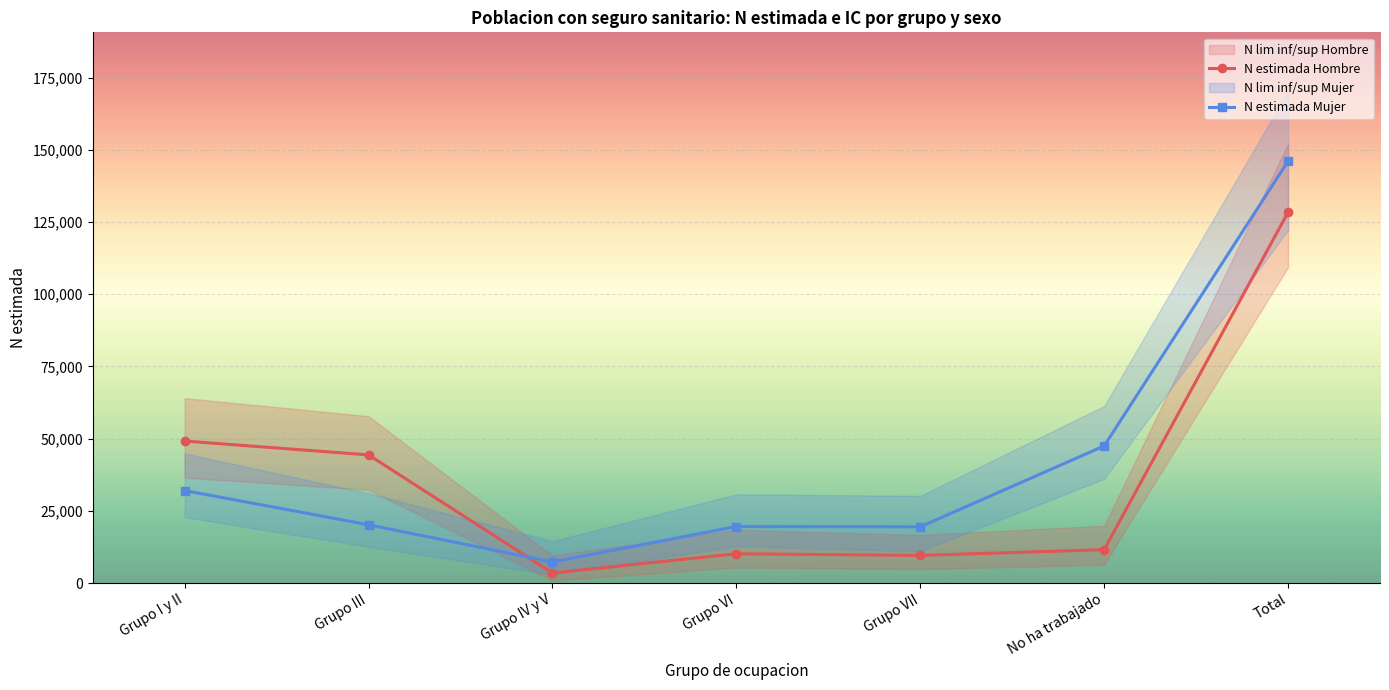

Where does the N estimada Mujer series first go above 20198?

Grupo I y II